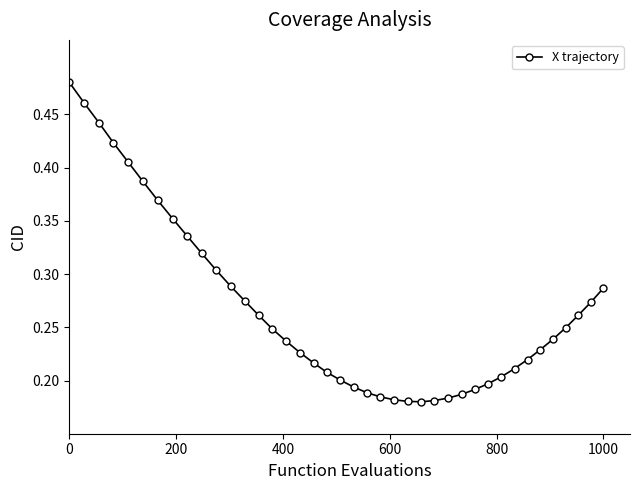

How many values are between 0 and 1?

40